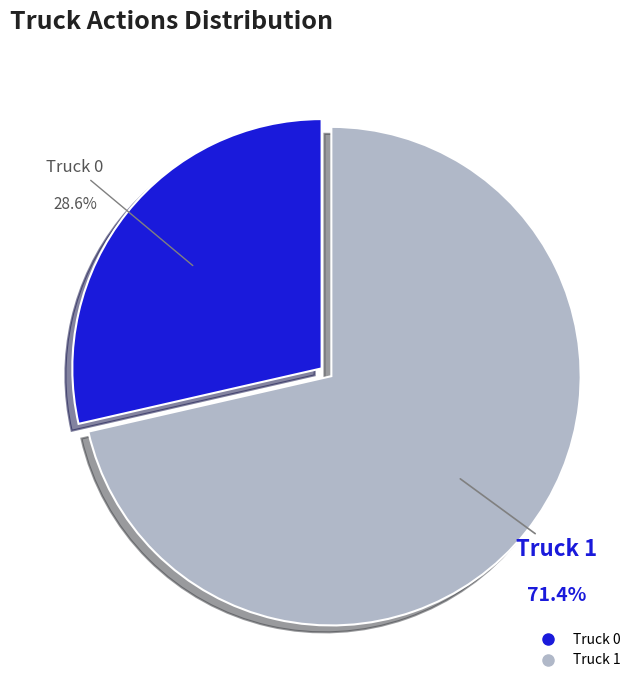

Approximately how many times larger is the value at Truck 0 compared to Truck 1?

0.4